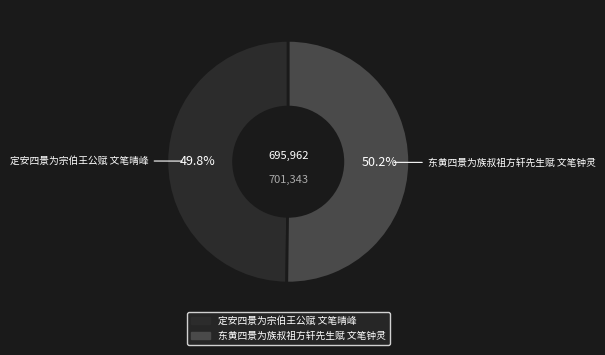

Approximately how many times larger is the value at 东黄四景为族叔祖方轩先生赋 文笔钟灵 compared to 定安四景为宗伯王公赋 文笔晴峰?

1.0